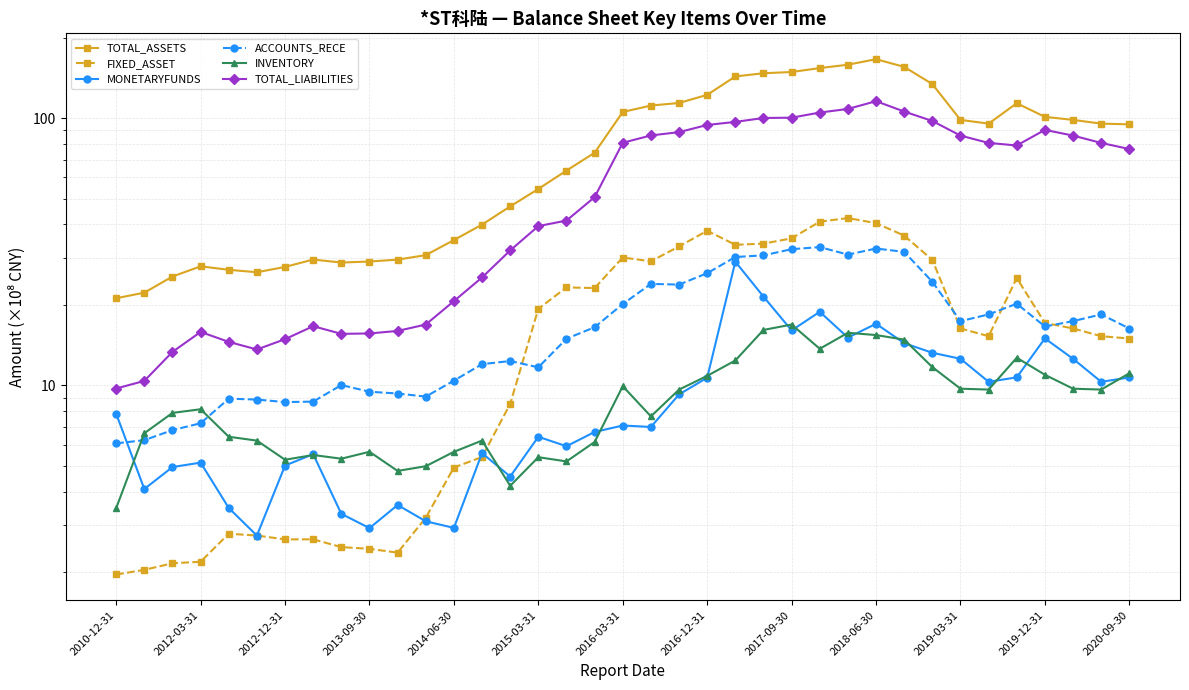

At which category does the chart reach its minimum across all series?

2010-12-31